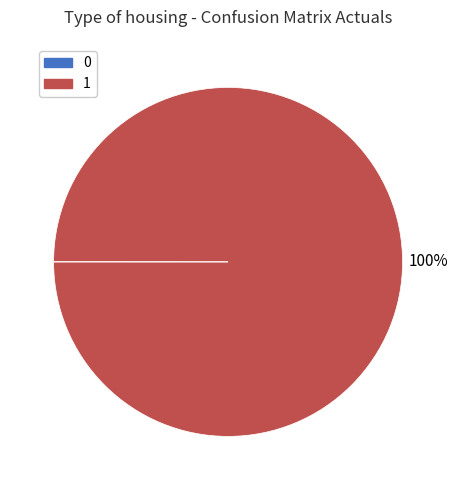

True or false: 1 accounts for 92% of the total.

False